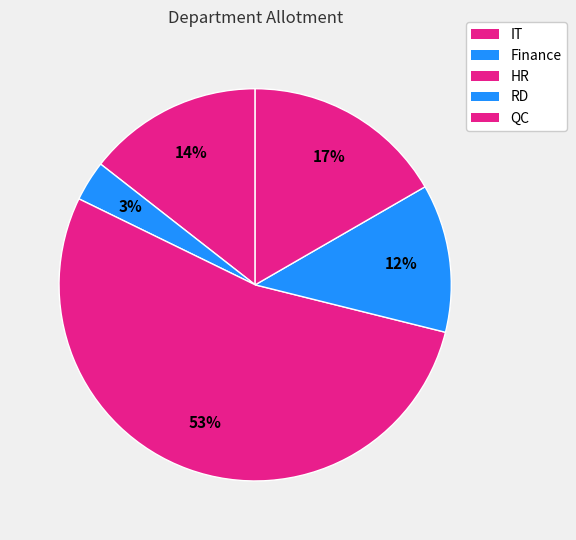

What percentage is the QC slice, to the nearest percent?

17%